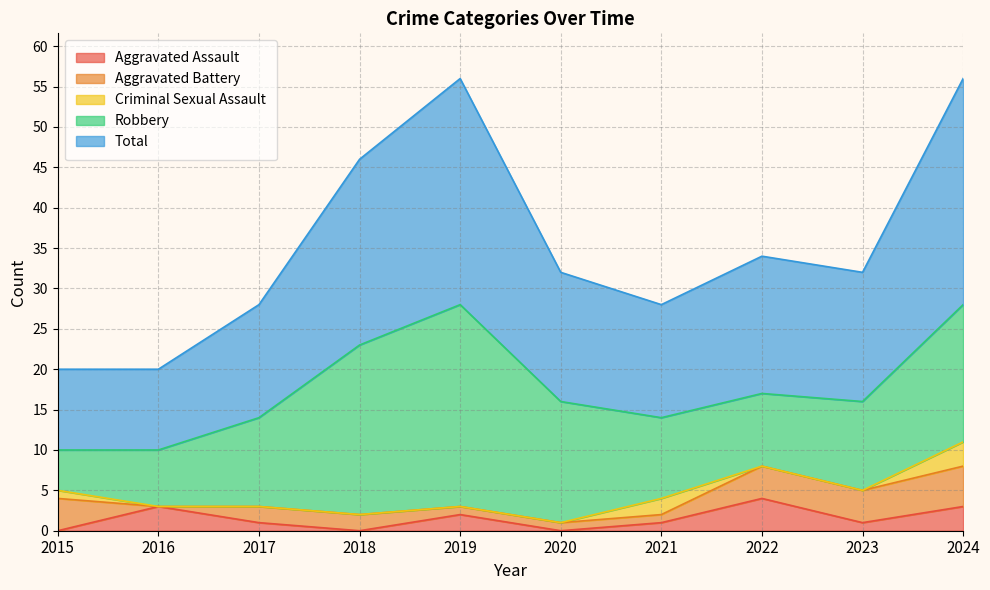

Is it true that Aggravated Battery equals 6 at 2015?

False